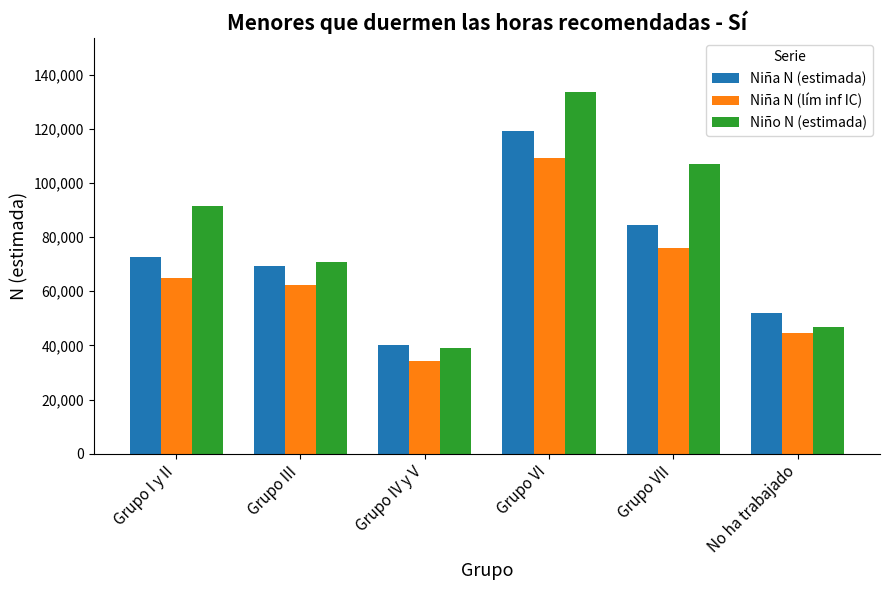

At which label does Niña N (estimada) reach its minimum?

Grupo IV y V